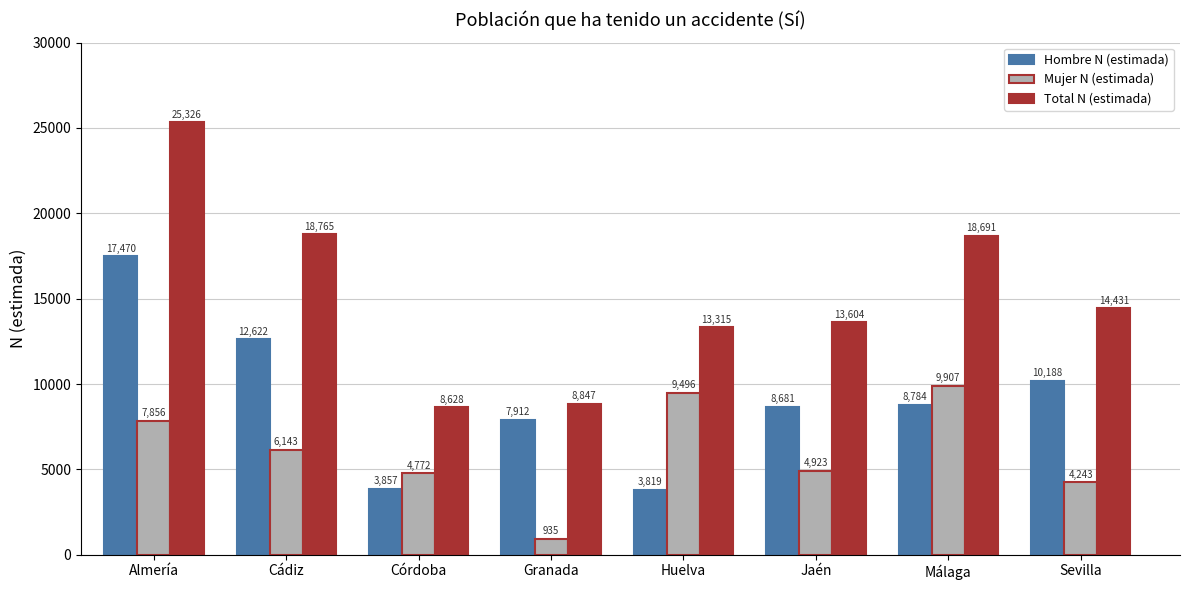

What is the label of the 1st bar from the left?

Almería